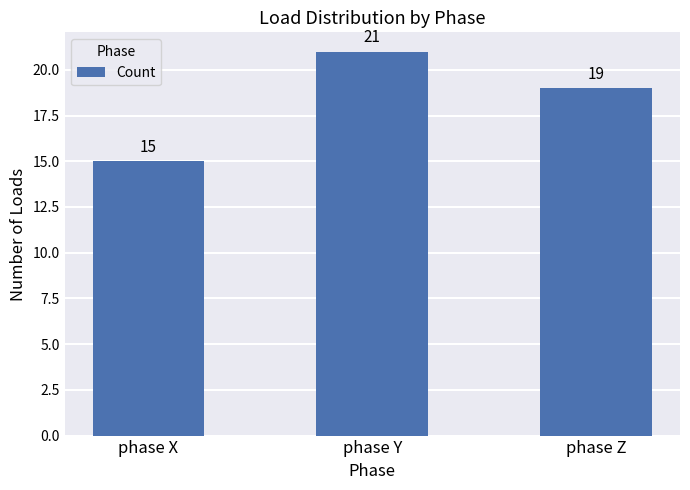

What is the difference between the maximum and minimum values?

6